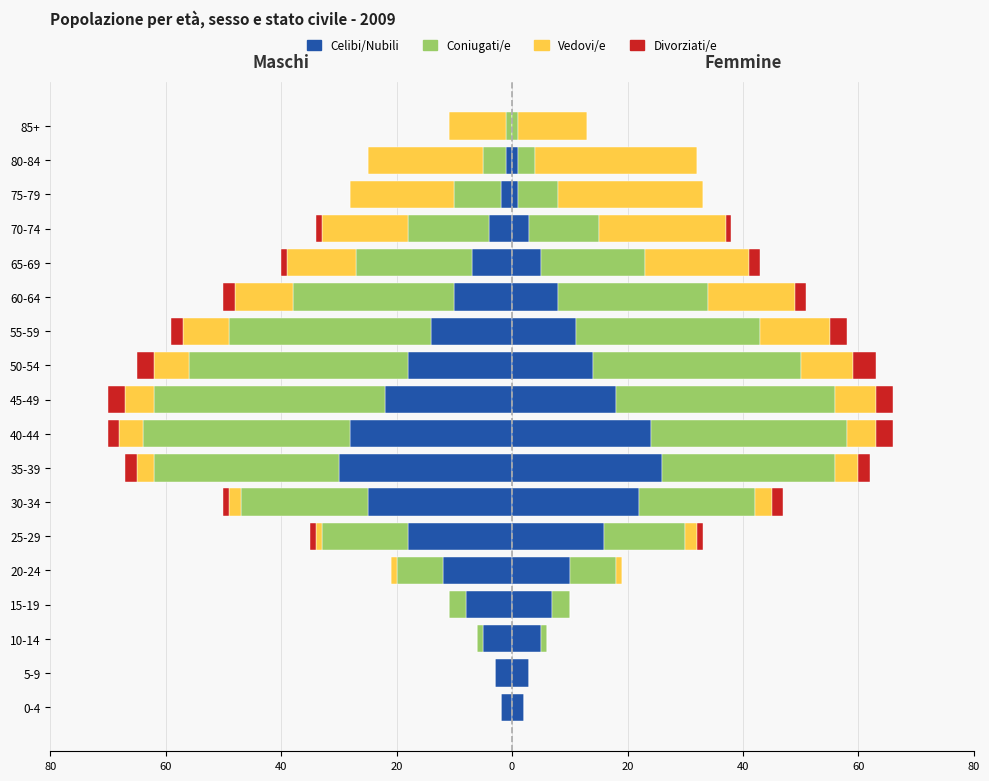

Count the number of categories in the chart.

18